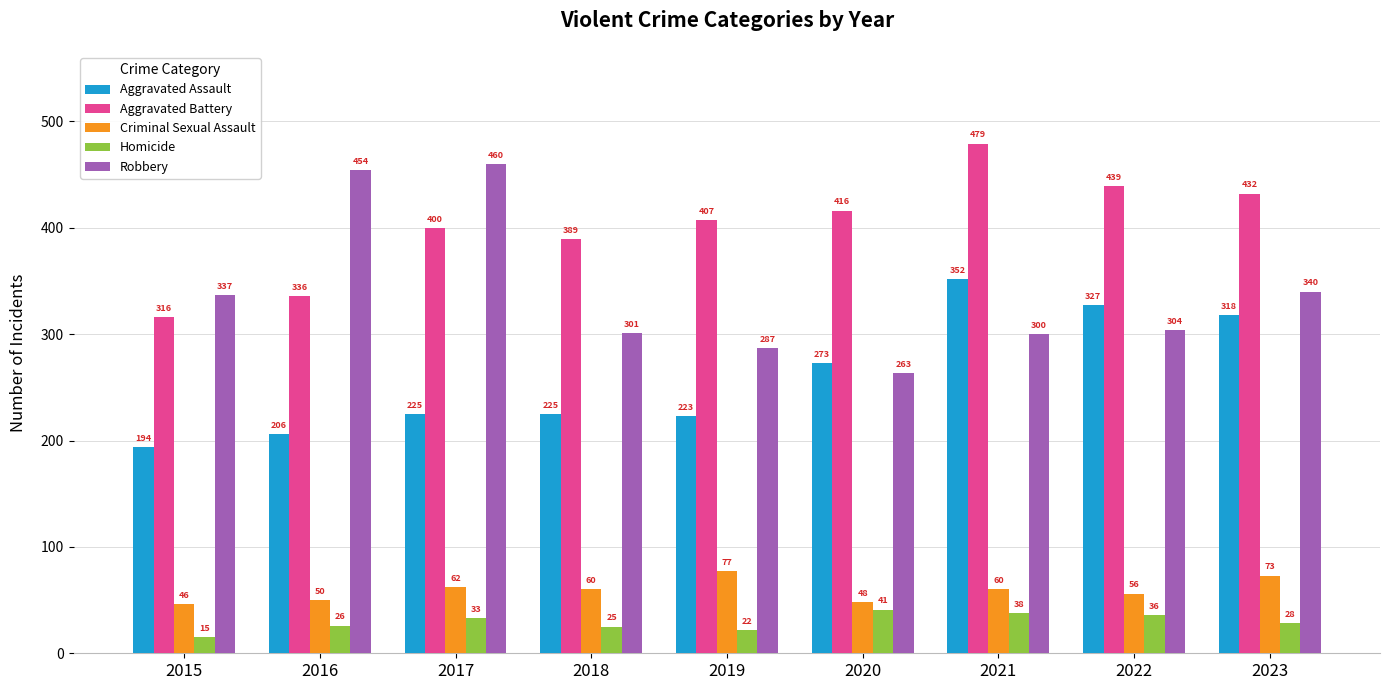

The Criminal Sexual Assault series shows 35 at 2022. True or false?

False